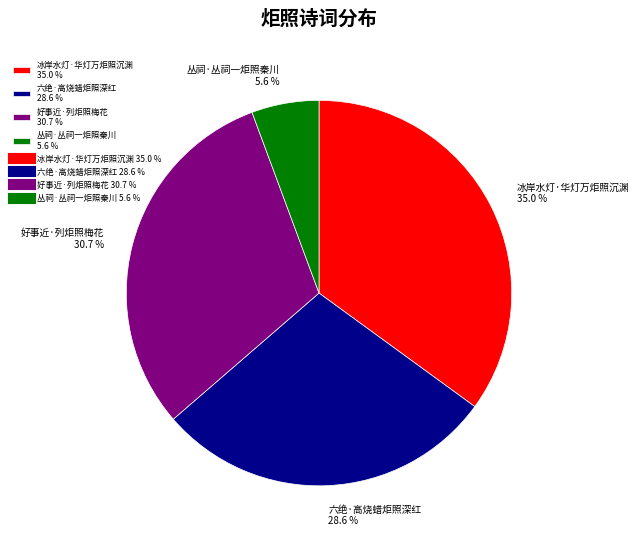

Is the sum of 冰岸水灯·华灯万炬照沉渊 and 六绝·高烧蜡炬照深红 greater than half?

Yes